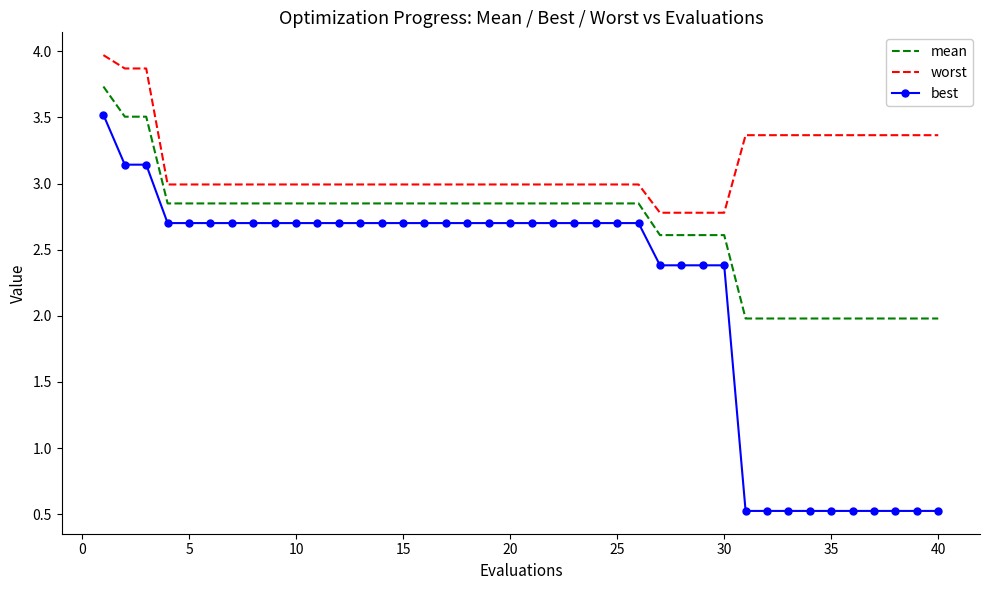

True or false: best and mean intersect in this chart.

False